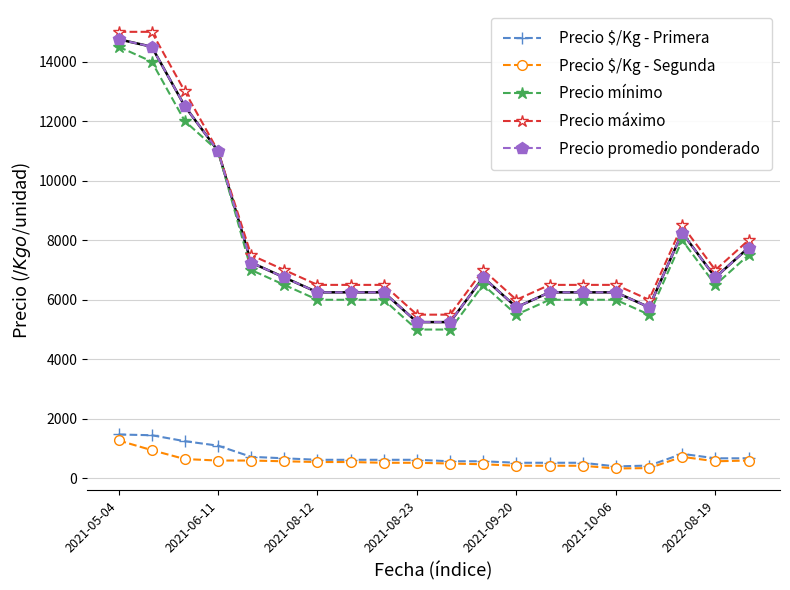

Is this an area chart (filled region under the line)?

No